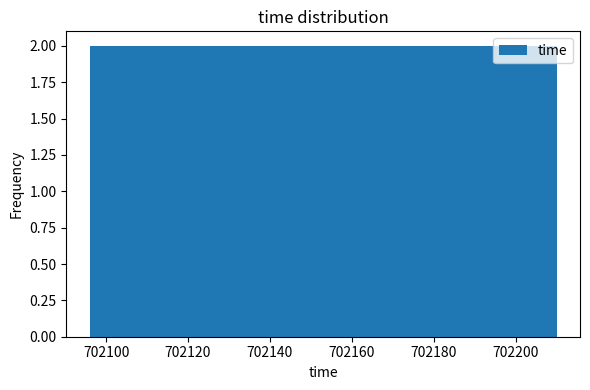

How tall is the bar that spans 702096.0 to 702107.4 on the x-axis? Neither the bar edges nor the heights are printed on the chart, so give them approximately, as read against the axes.

2